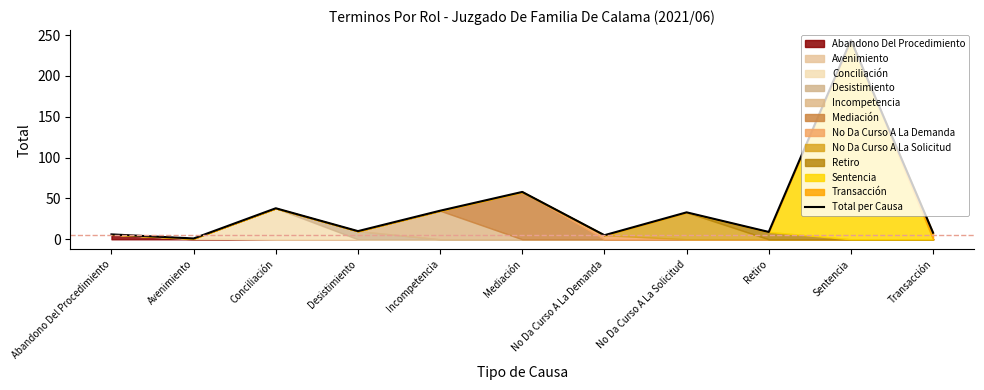

The chart shows a value of 6 at Desistimiento. True or false?

False